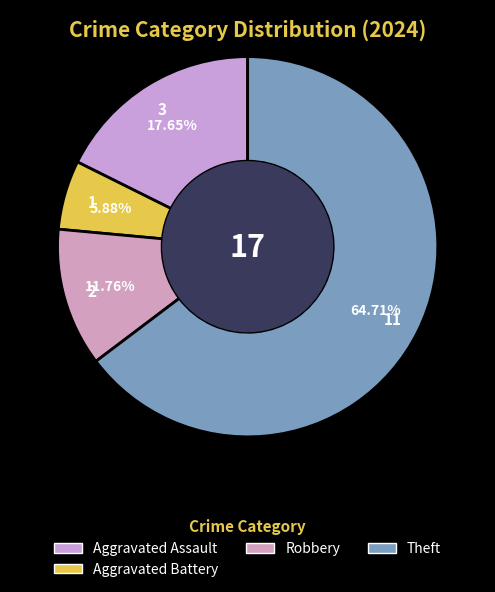

How many segments does this pie chart have?

4